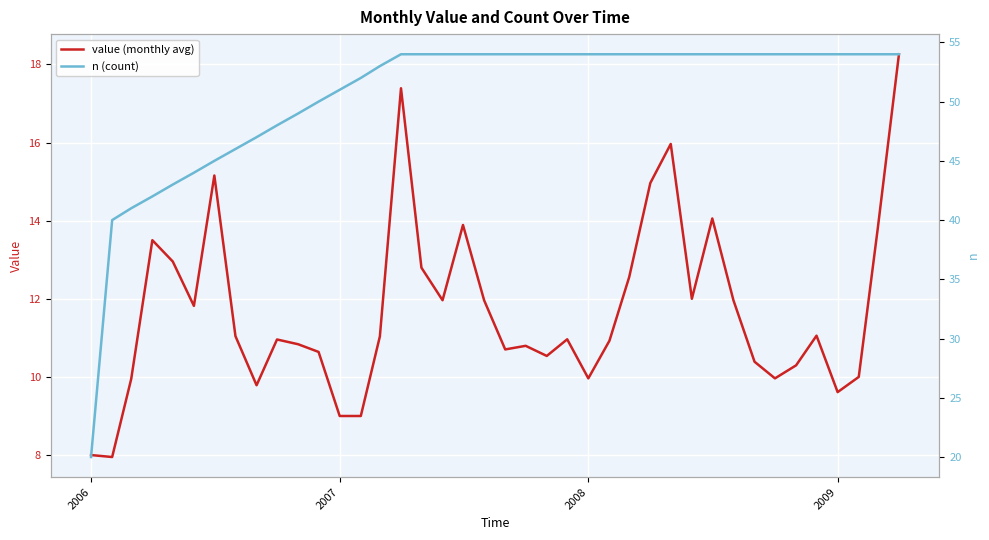

What are all the series names shown in the legend?

value (monthly avg), n (count)